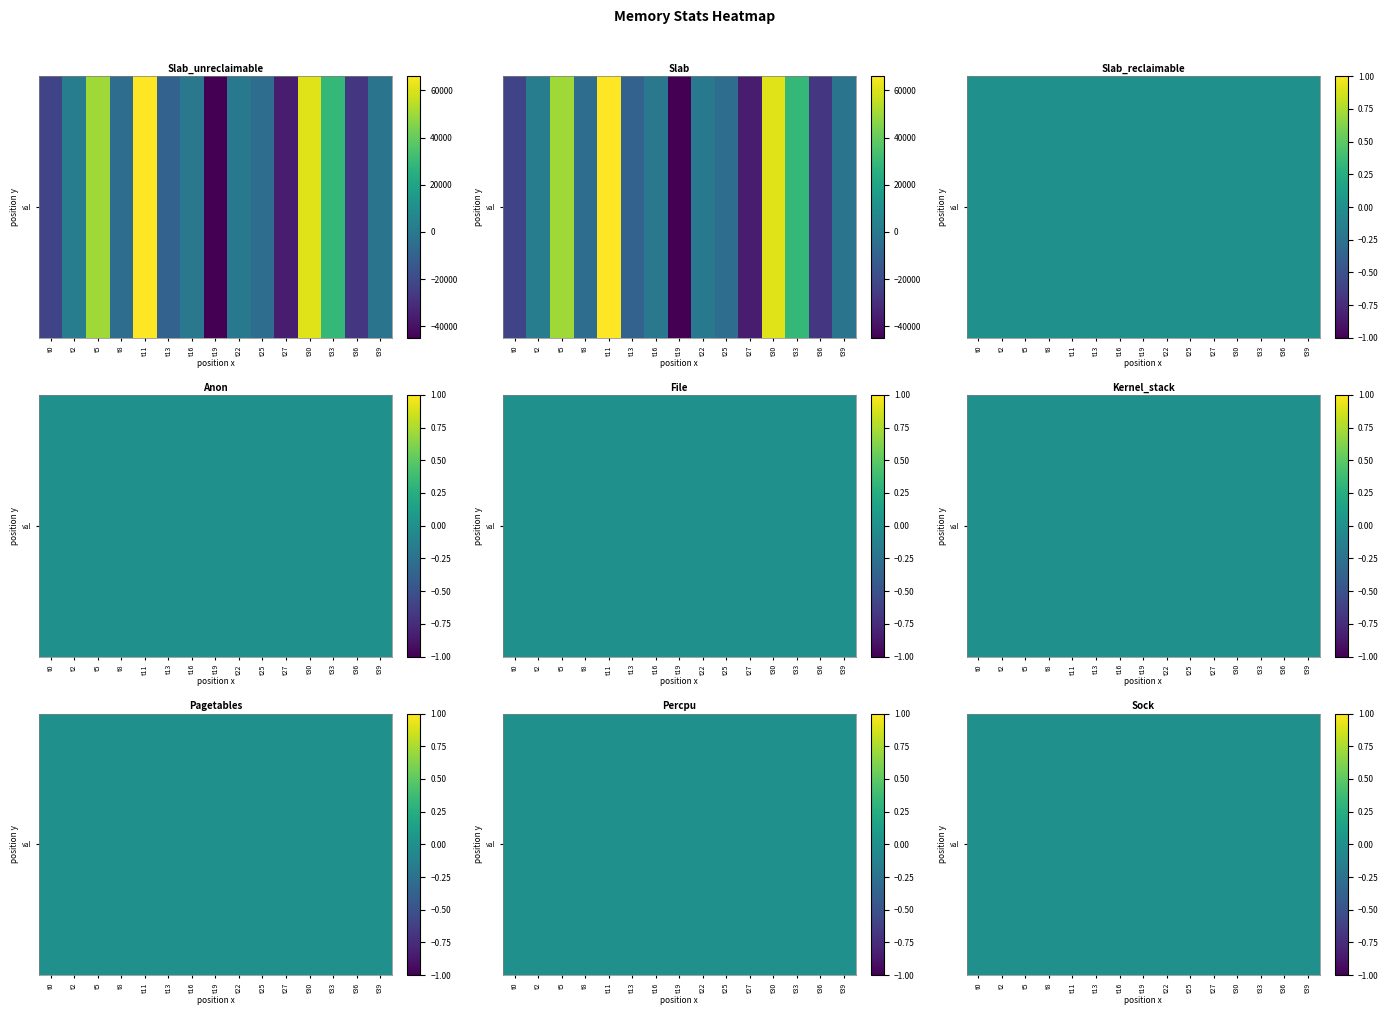

What is the smallest value displayed?

-44880